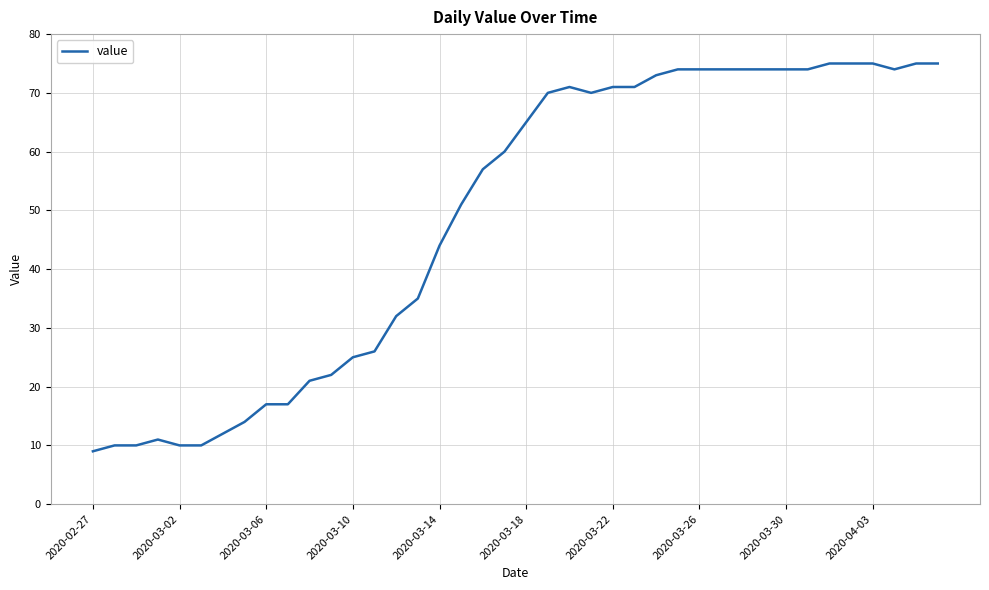

What is the maximum value shown in the chart?

75